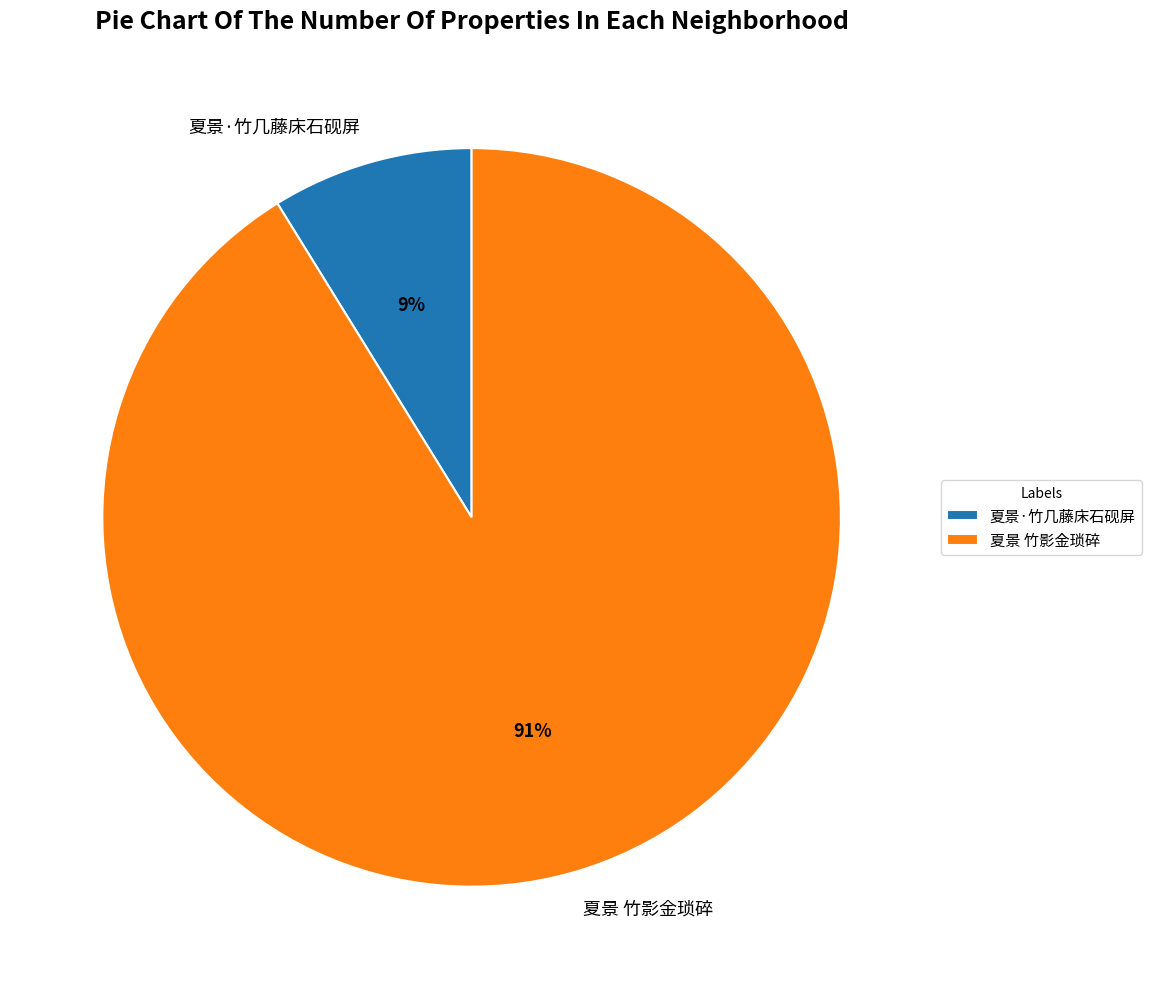

Combined, do 夏景 竹影金琐碎 and 夏景·竹几藤床石砚屏 account for over 50%?

Yes